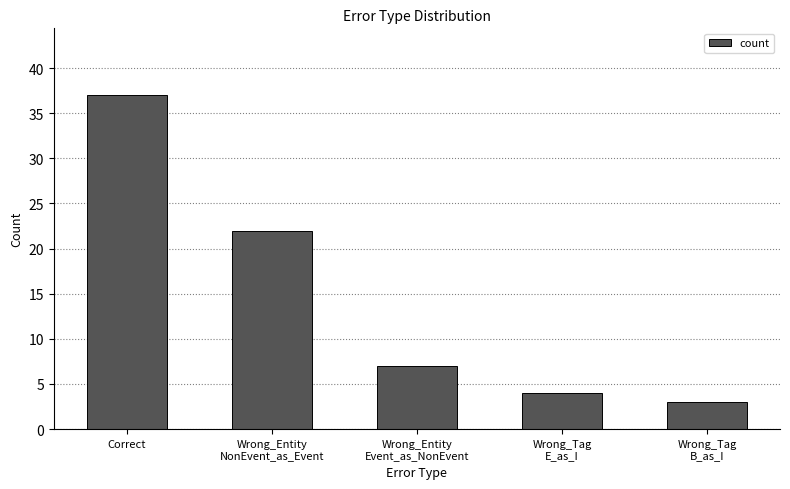

Which label corresponds to the smallest value in the chart?

Wrong_Tag
B_as_I